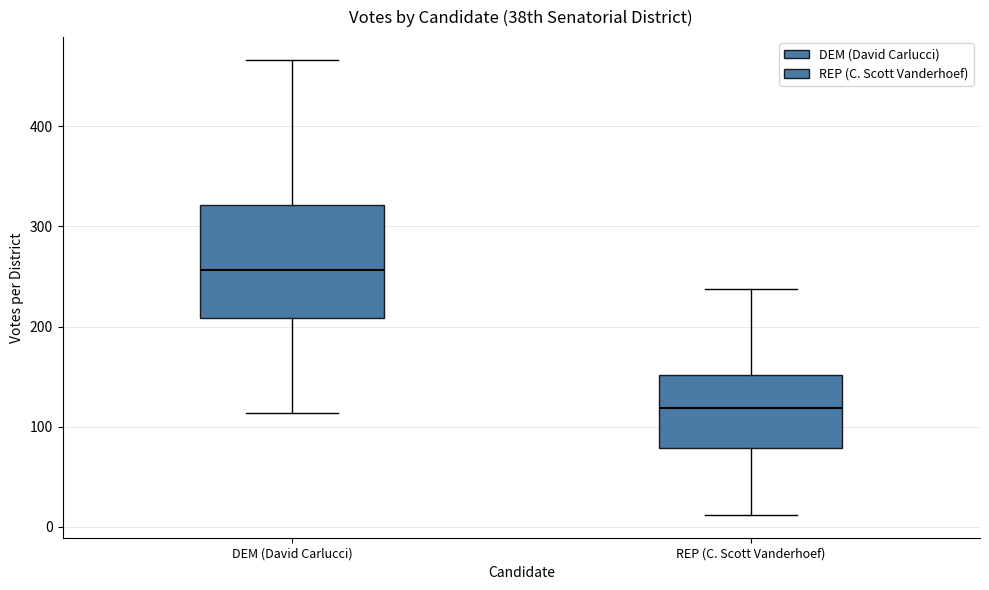

Which box's median line is the lowest?

REP (C. Scott Vanderhoef)